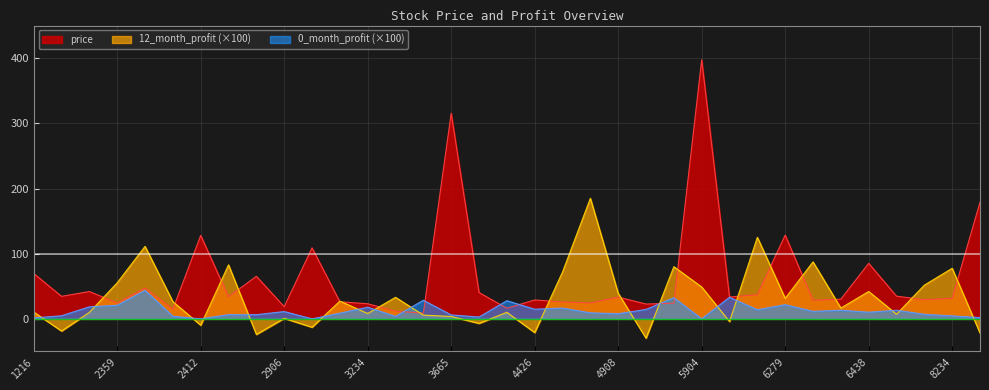

Is the value of 12_month_profit (×100) at 2359 greater than the value of 0_month_profit (×100) at 6279?

Yes